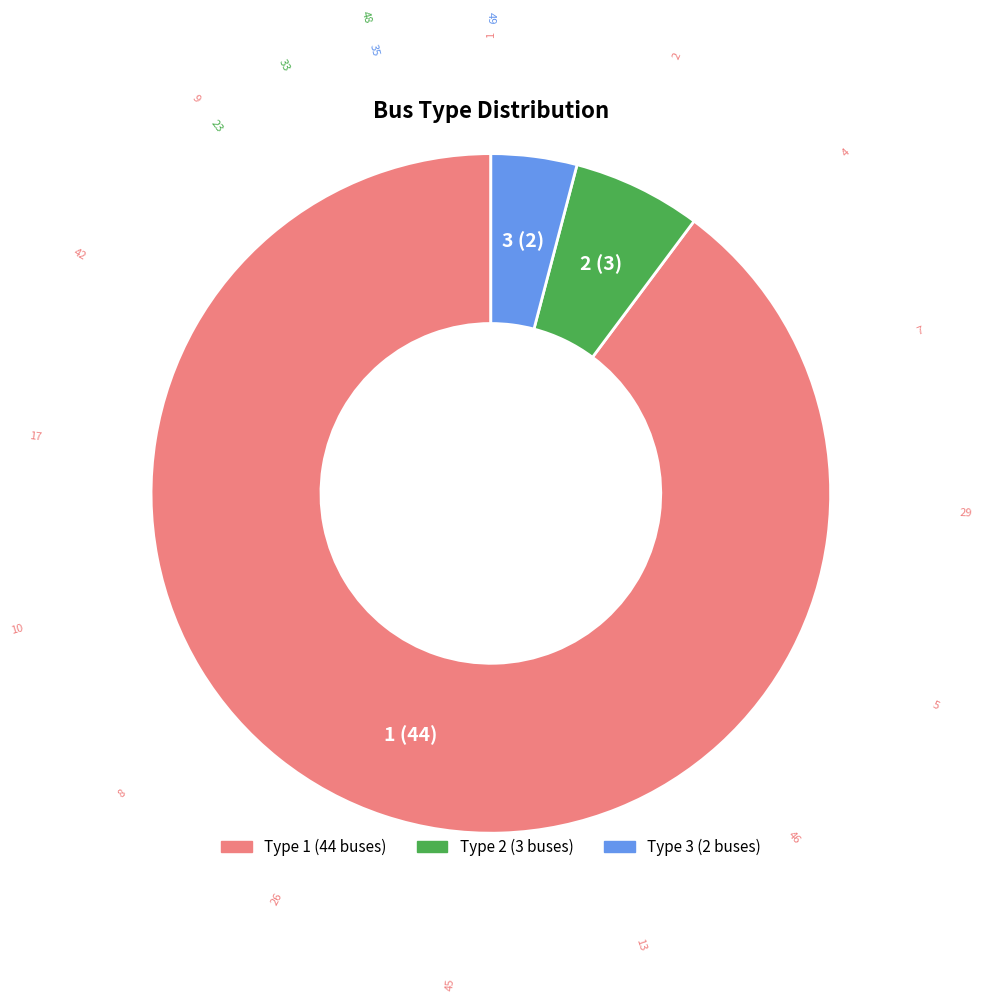

Does any single category account for the majority?

Yes